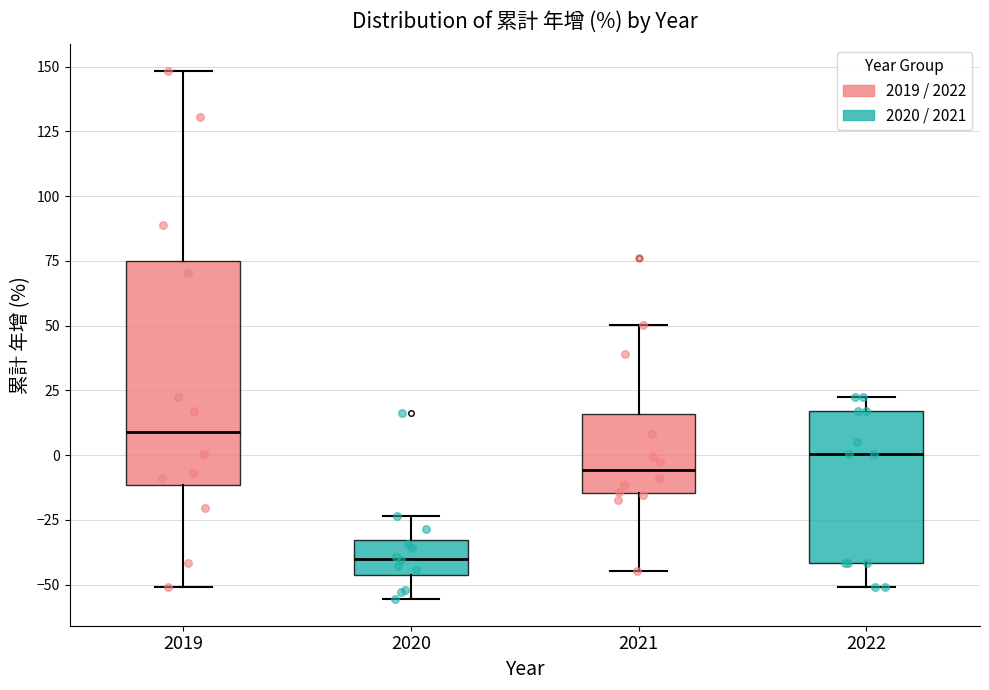

Which box is the tallest, from its lower edge to its upper edge?

2019